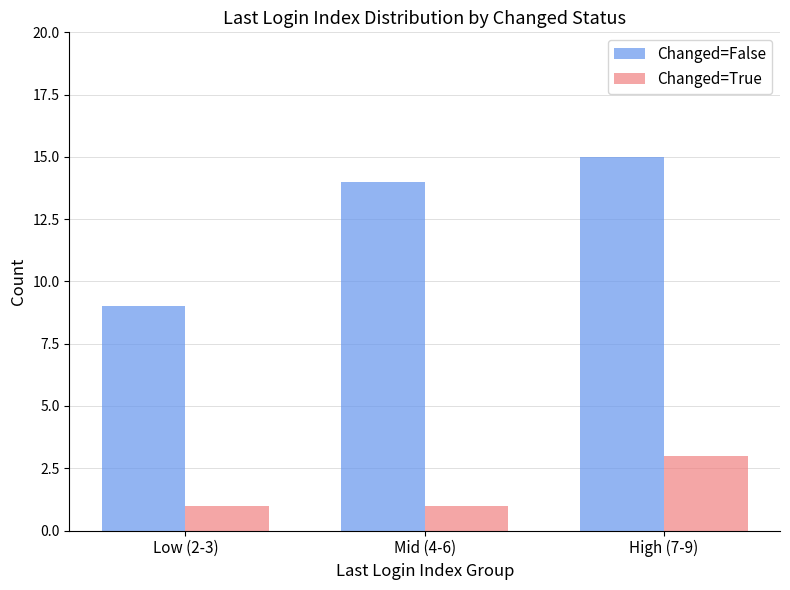

What is the maximum value shown in the chart?

15